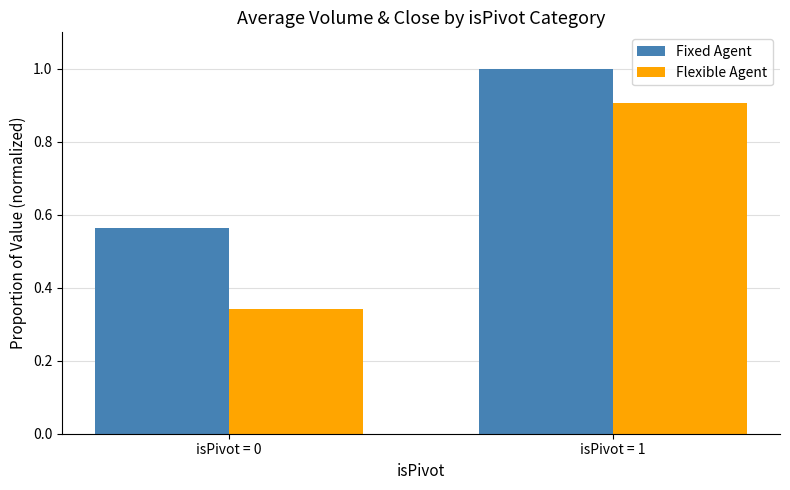

Which label corresponds to the largest value in the chart?

isPivot = 1